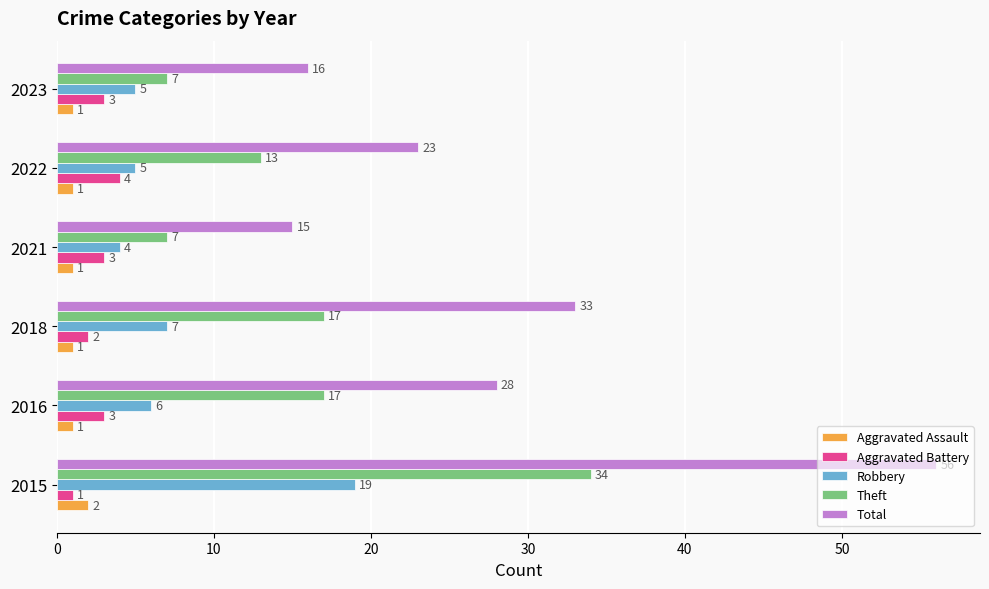

Rank the series at 2021 from highest to lowest value.

Total, Theft, Robbery, Aggravated Battery, Aggravated Assault